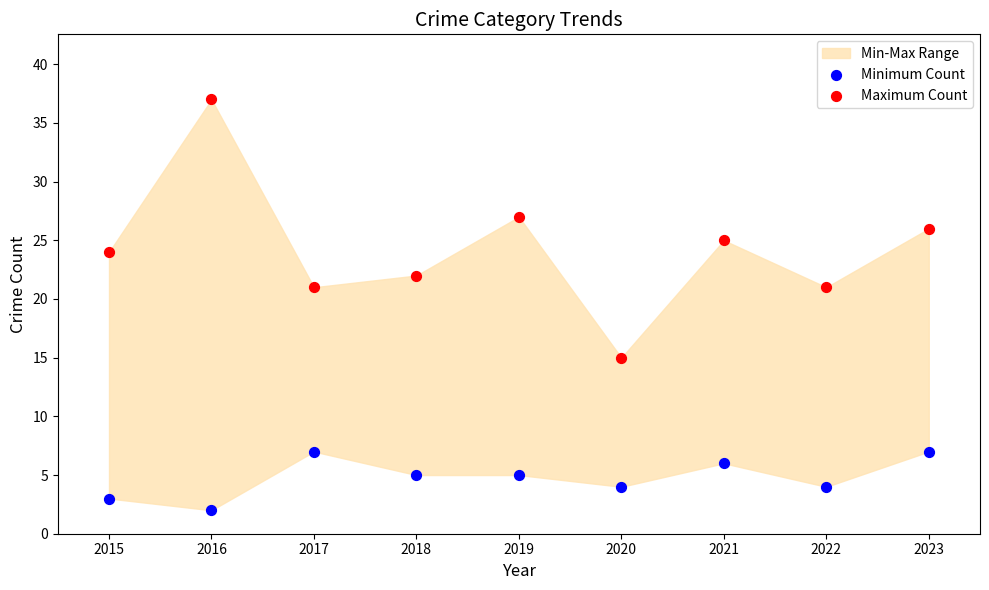

Which series reaches the minimum Y coordinate?

Minimum Count